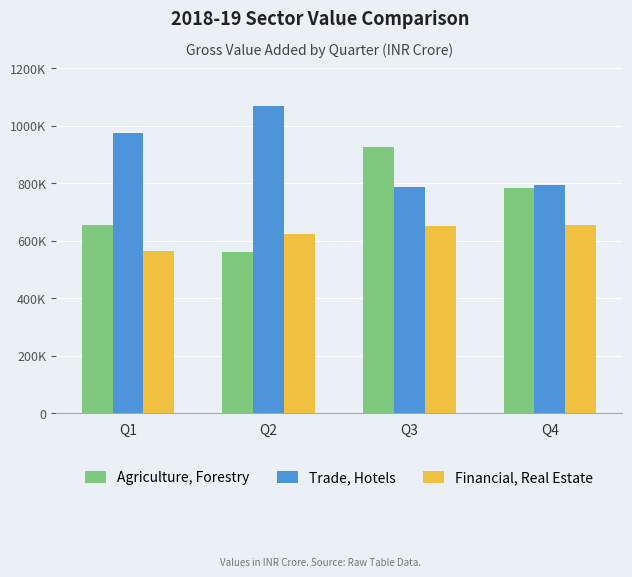

At which category does the chart reach its minimum across all series?

Q2